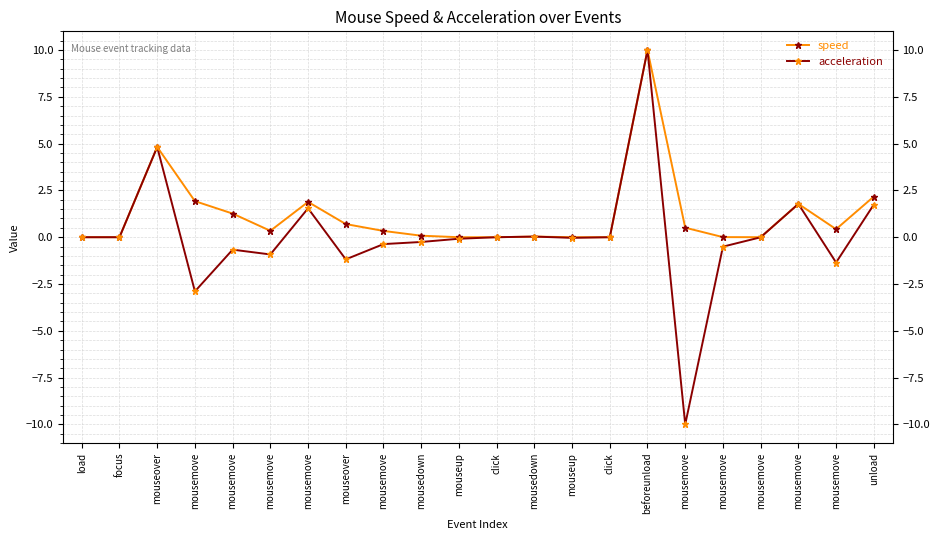

How many lines are shown in the chart?

2